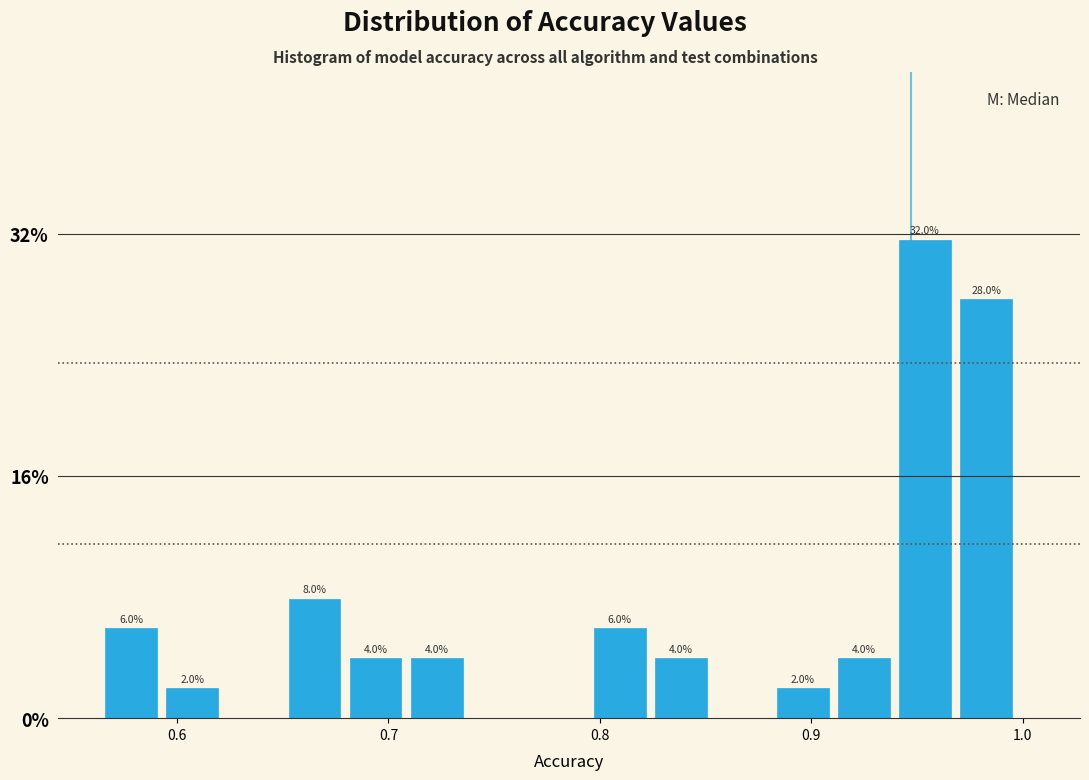

Read against the x-axis, roughly where is the centre of the tallest bar?

0.95